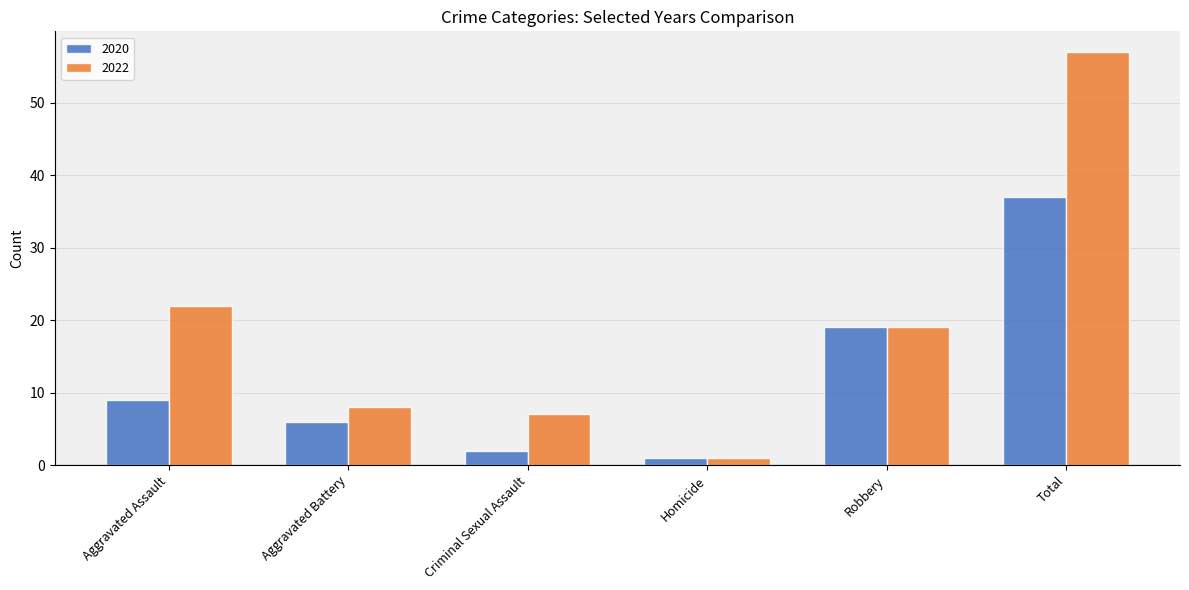

What is the difference between the maximum and second lowest values in the 2020 series?

35